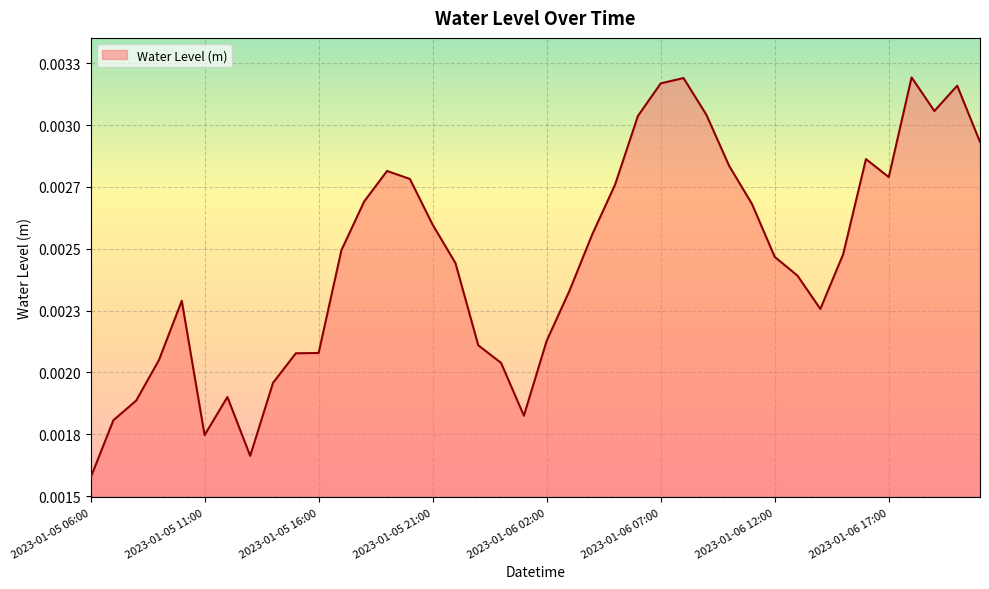

Does the chart have visible grid lines?

Yes